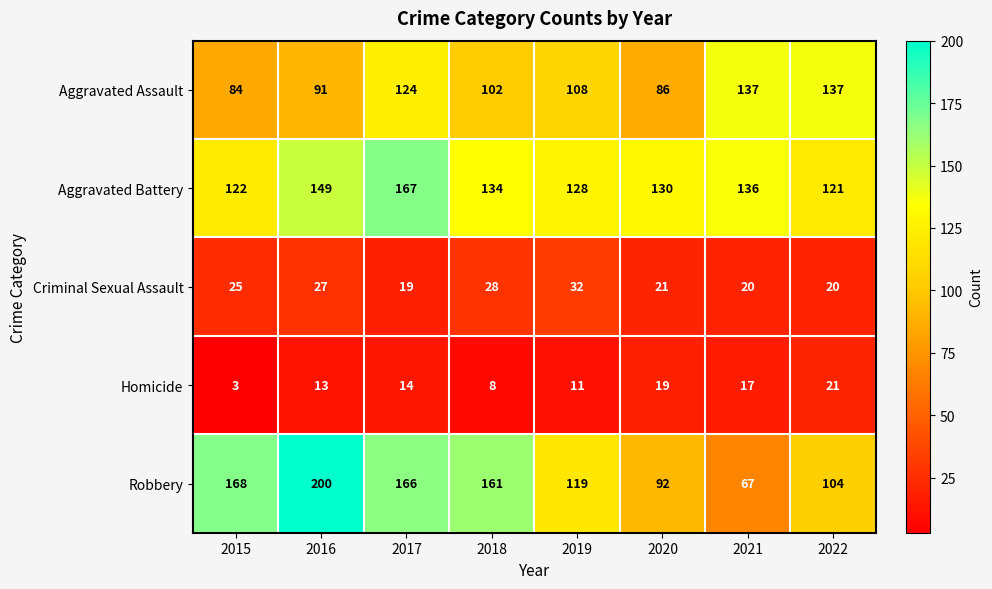

List the labels in order of Robbery value, largest first.

2016, 2015, 2017, 2018, 2019, 2022, 2020, 2021